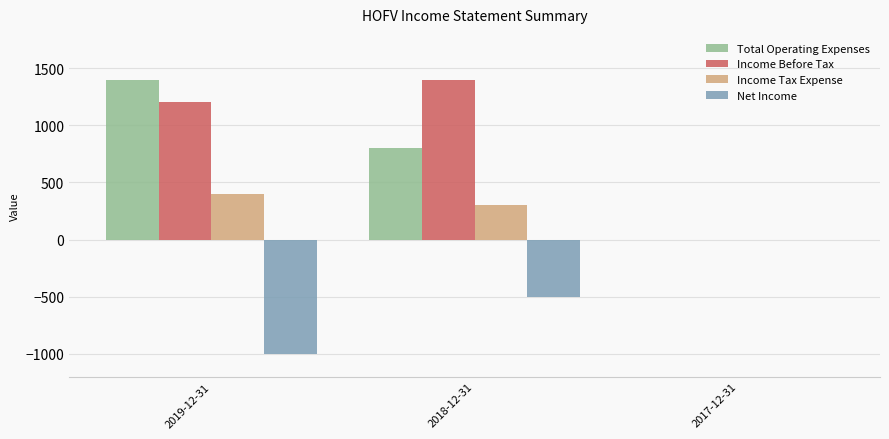

What is the difference between the Income Before Tax values at 2017-12-31 and 2019-12-31?

1200